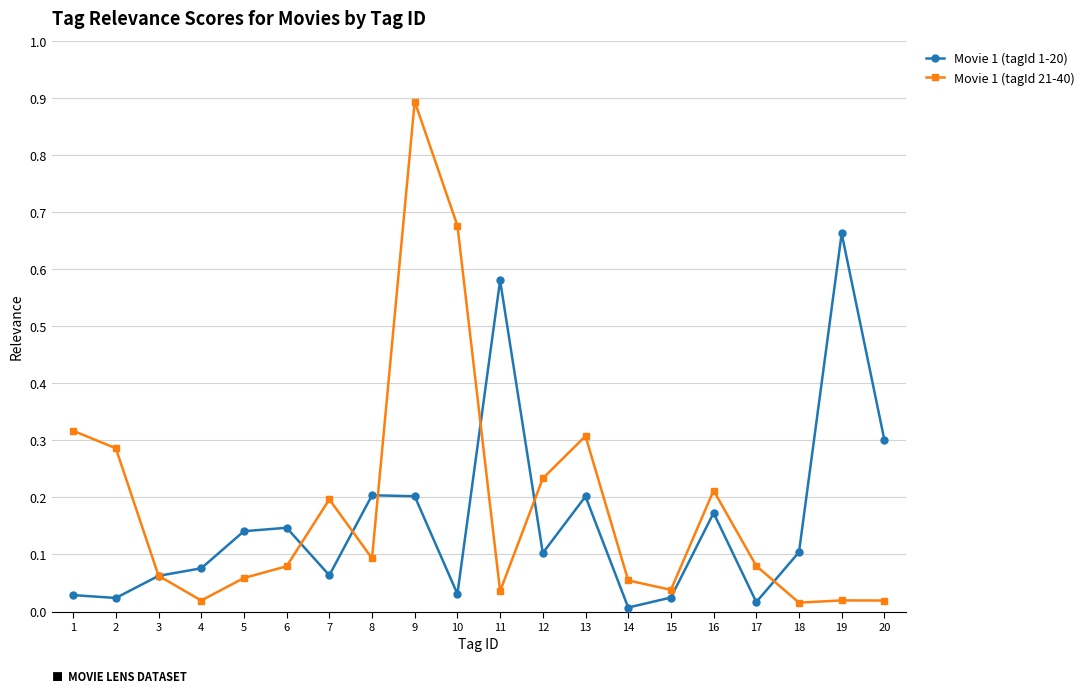

What are all the series names shown in the legend?

Movie 1 (tagId 1-20), Movie 1 (tagId 21-40)